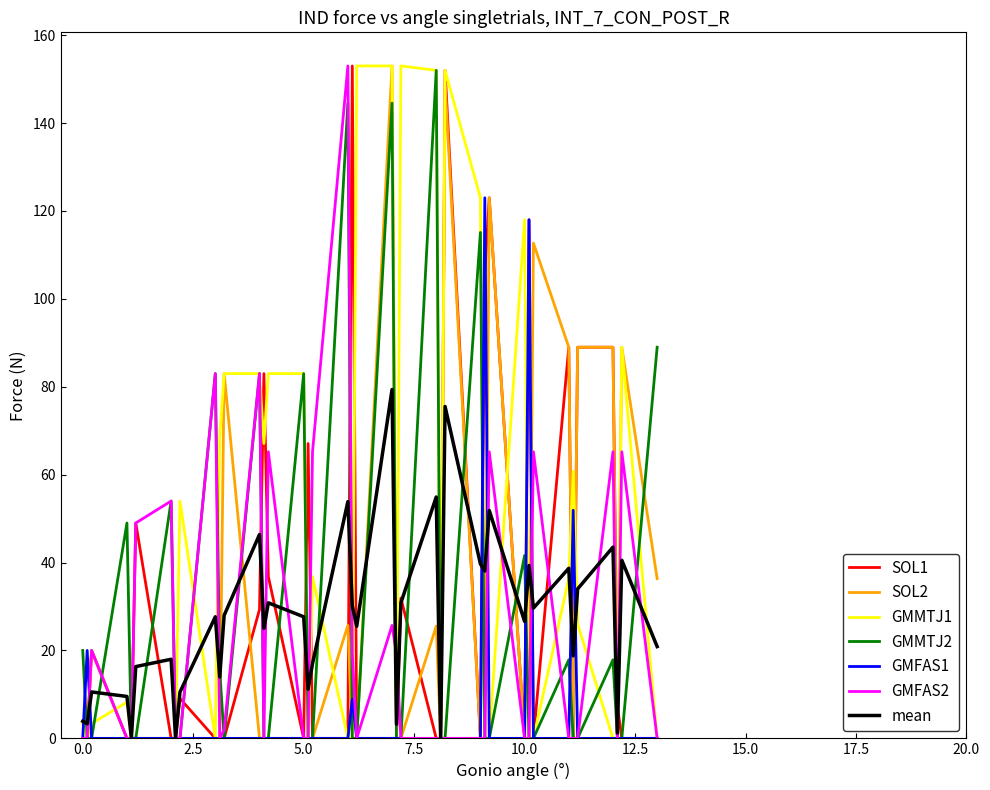

Which series has the largest total across all categories?

GMMTJ1